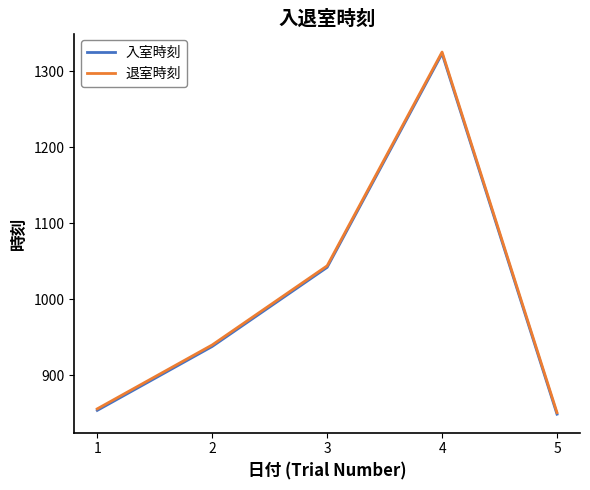

How many data points does each series have?

5